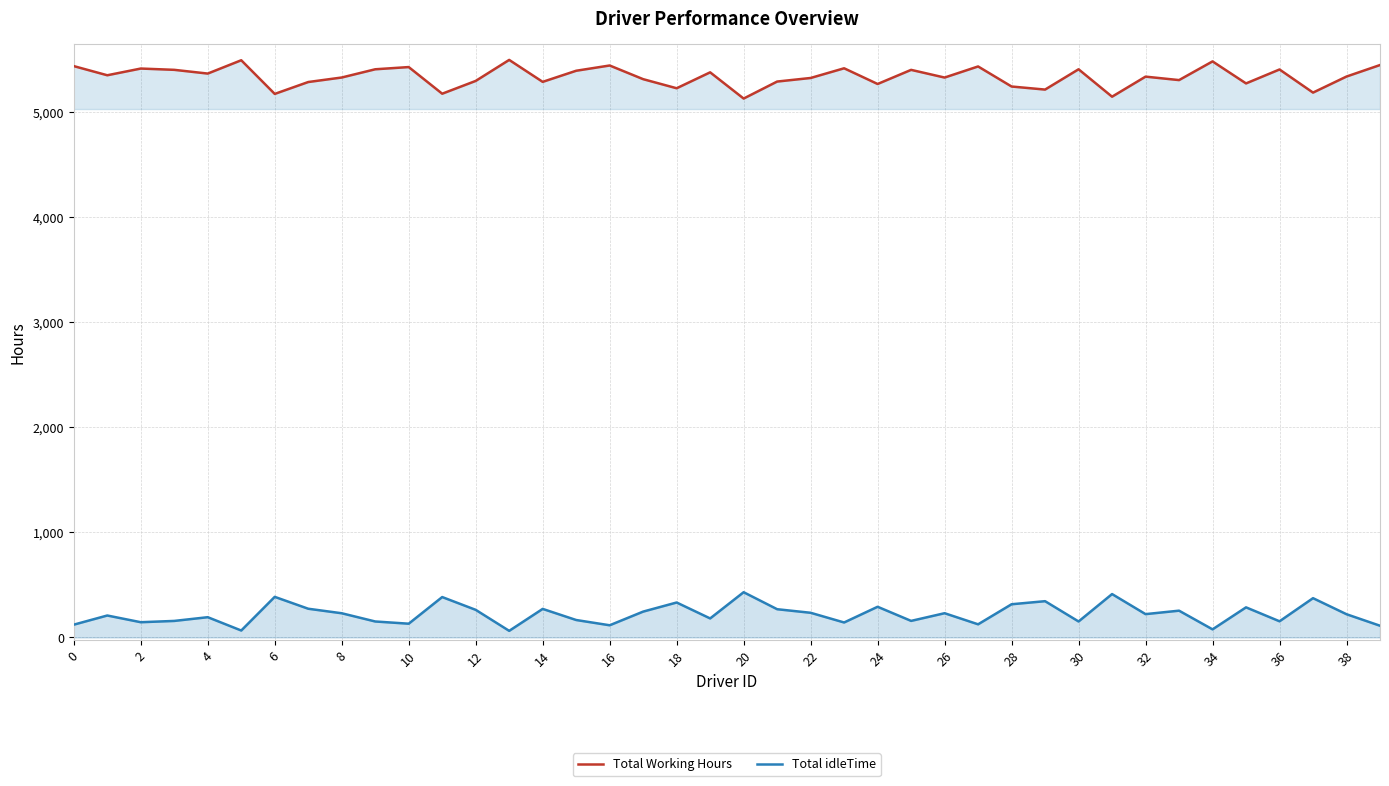

The Total idleTime series shows 83.2 at 24. True or false?

False